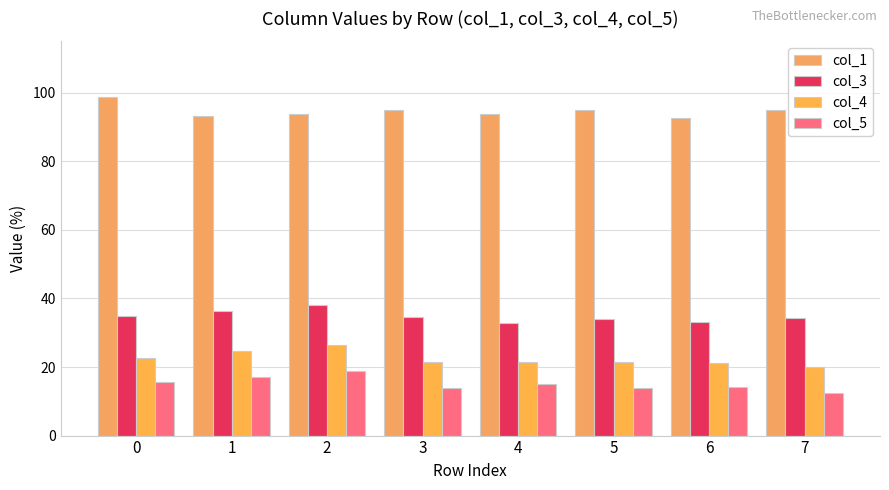

What is the value of the col_3 bar at the 5th from the left?

32.9